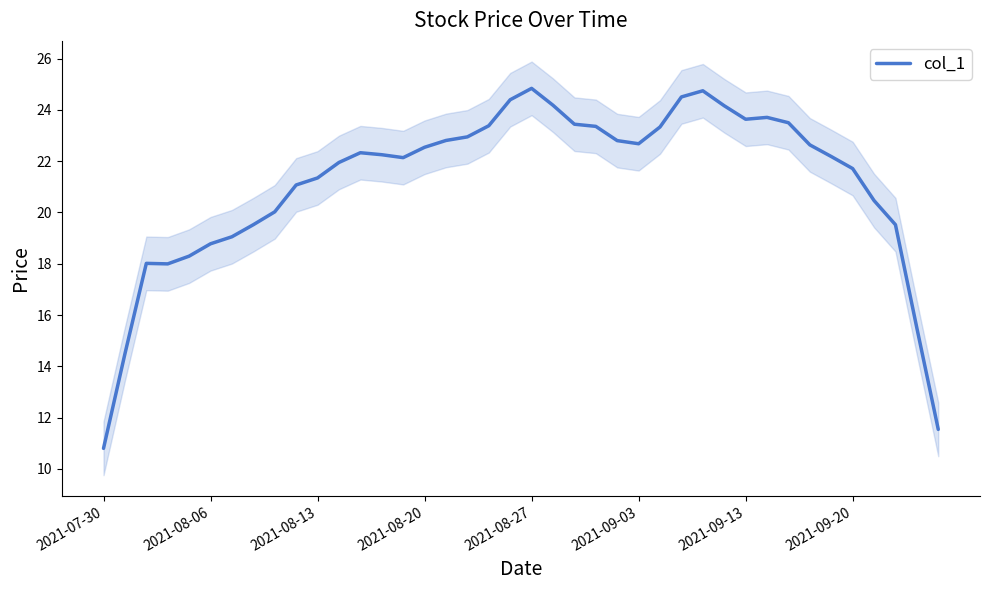

What is the sum of all values?

846.6